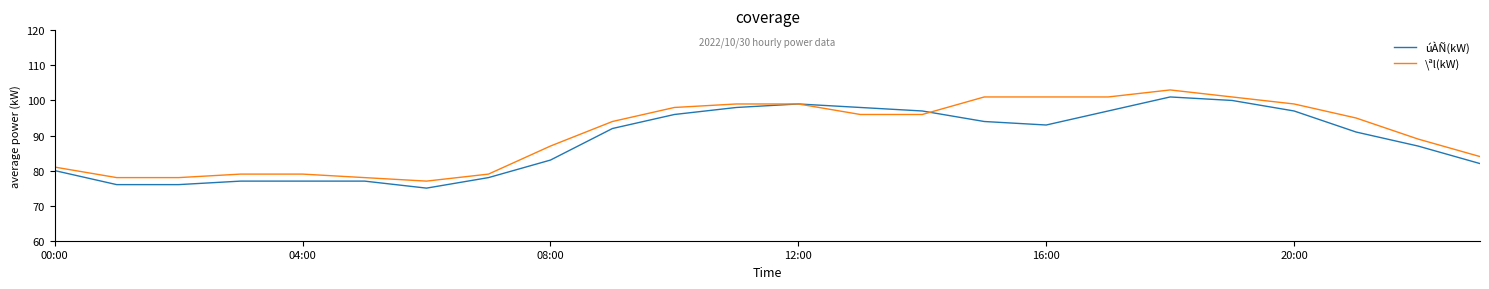

What is the minimum value shown in the chart?

75